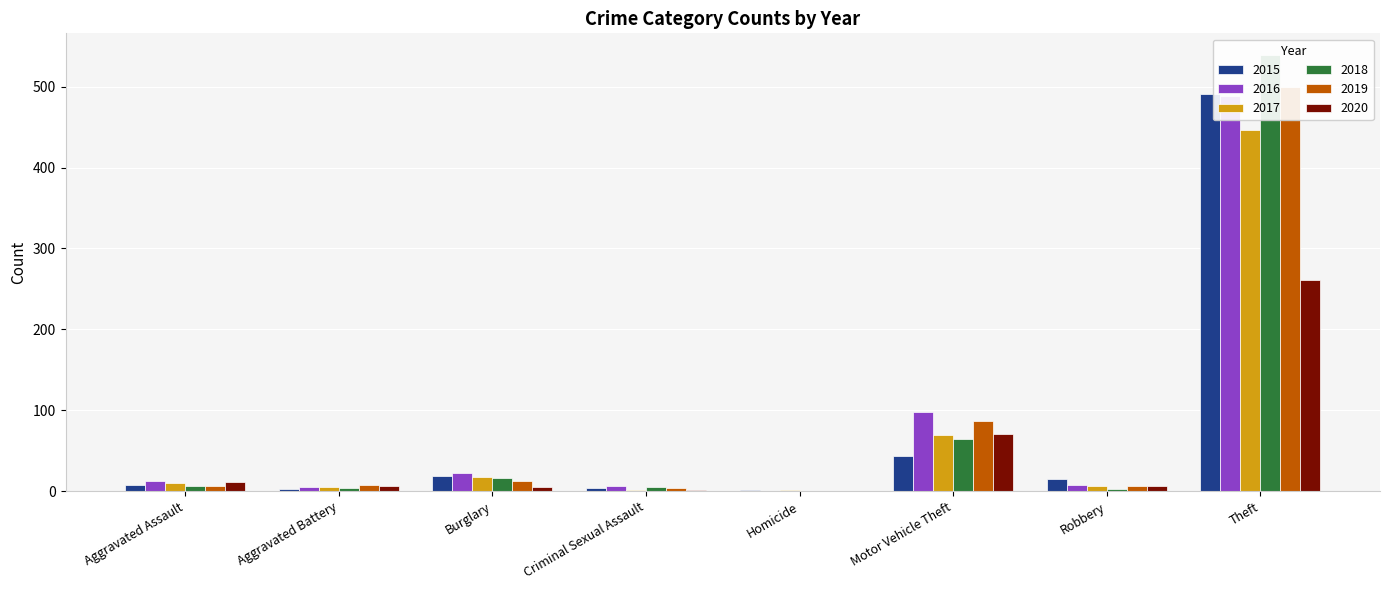

At which category is the sum across all series the highest?

Theft